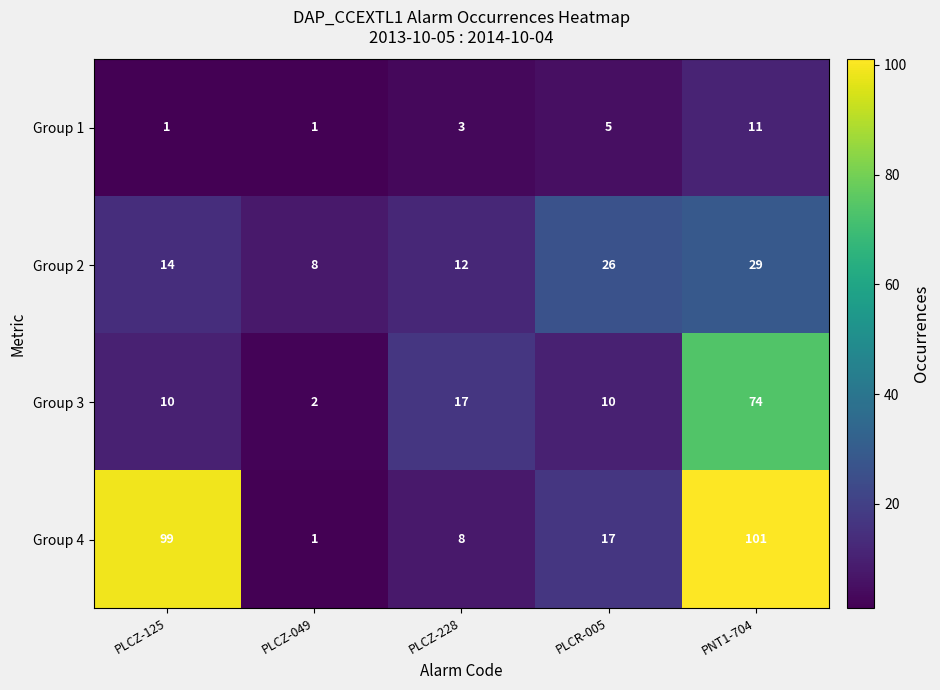

What is the average value of the Group 4 series?

45